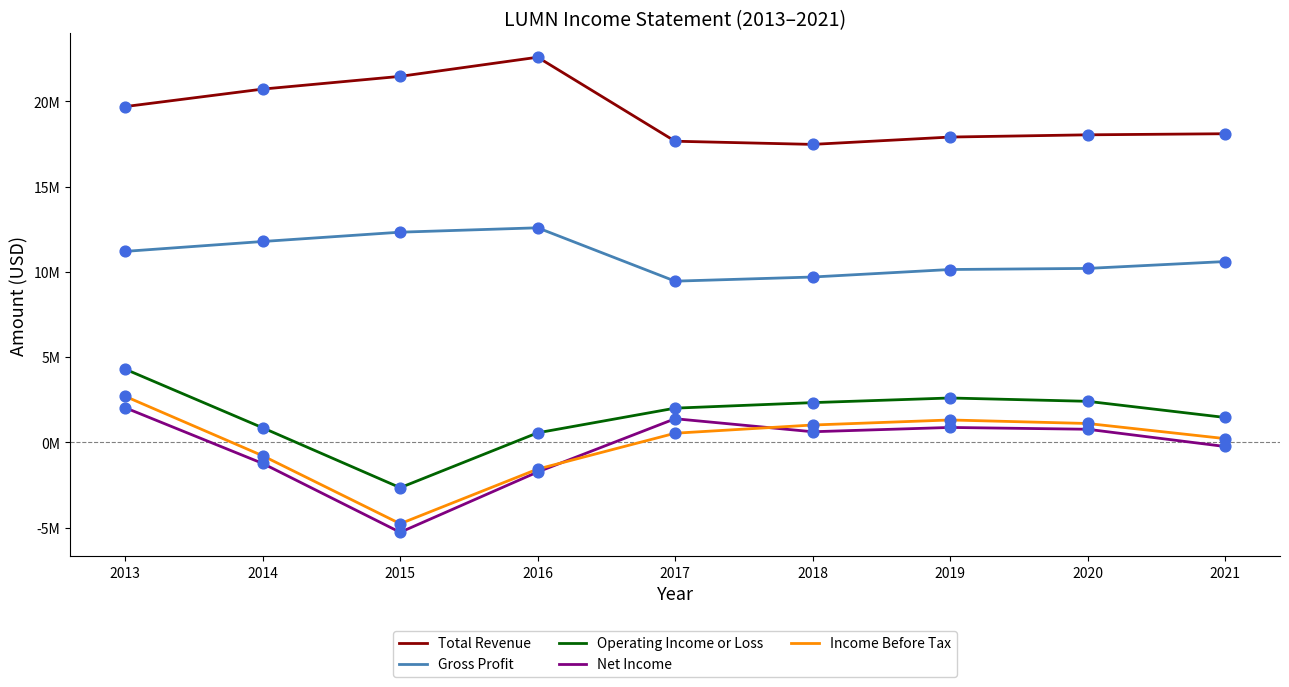

At how many categories does at least one series exceed 21162890?

2